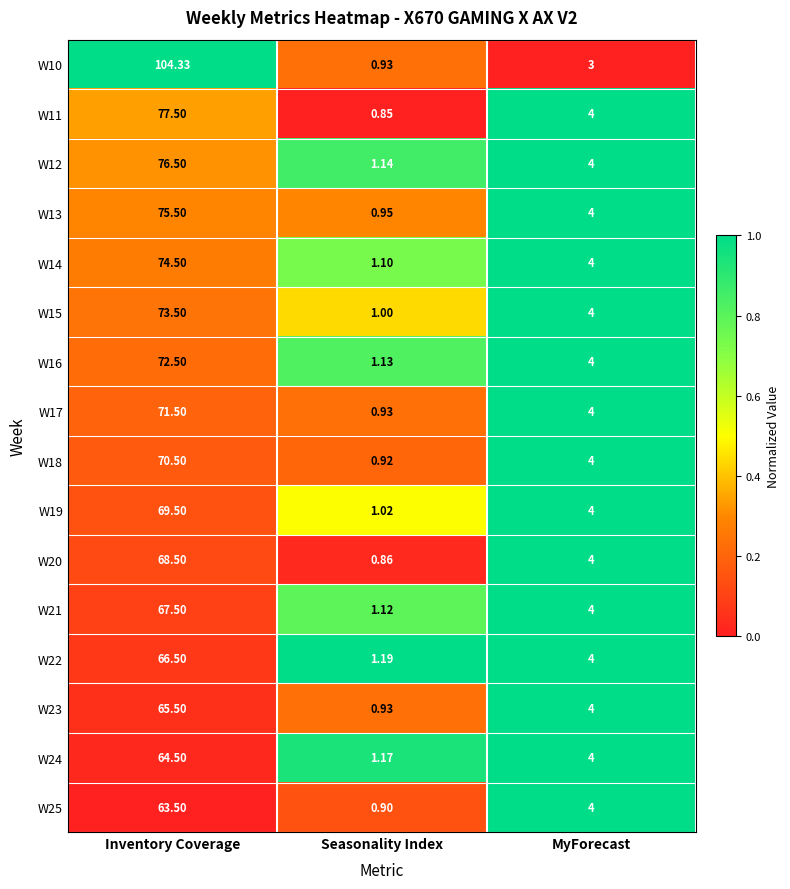

Where does the W18 series first go above 4?

Inventory Coverage